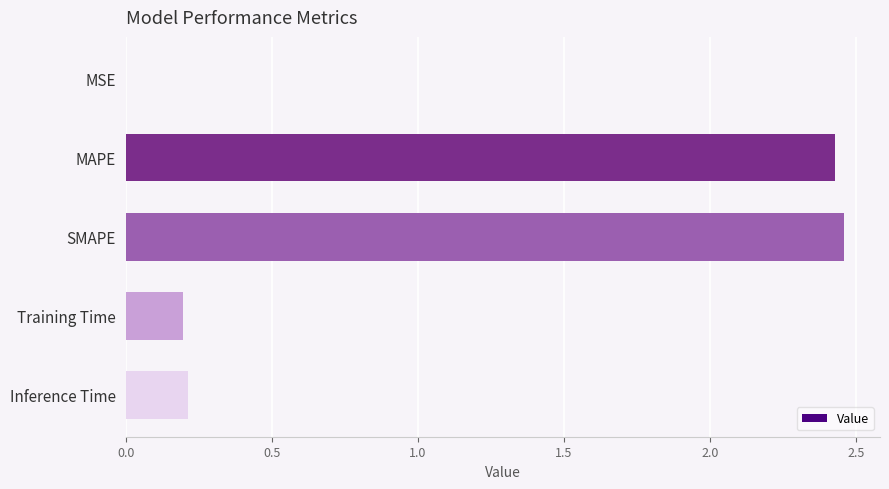

What is the sum of all values?

5.3